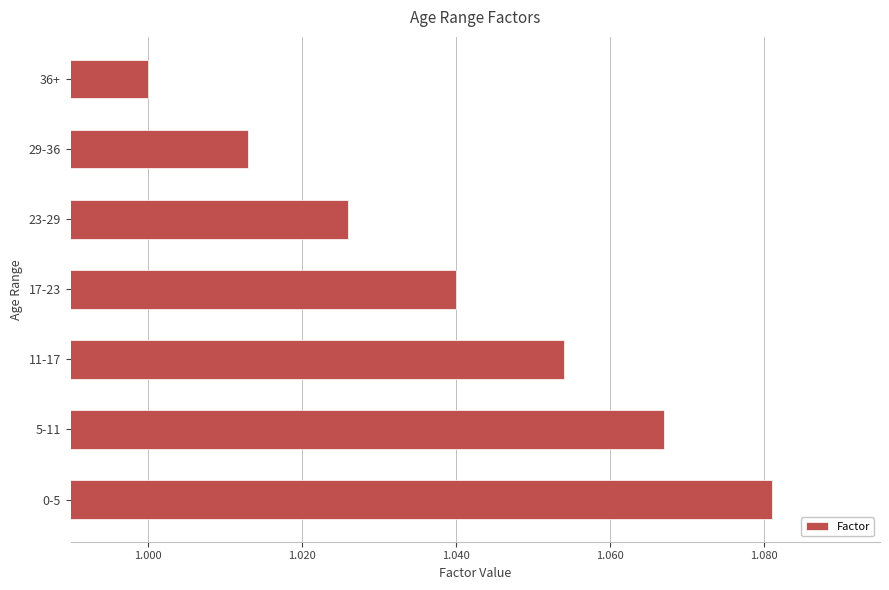

Are the bars grouped side by side (vs. stacked)?

No